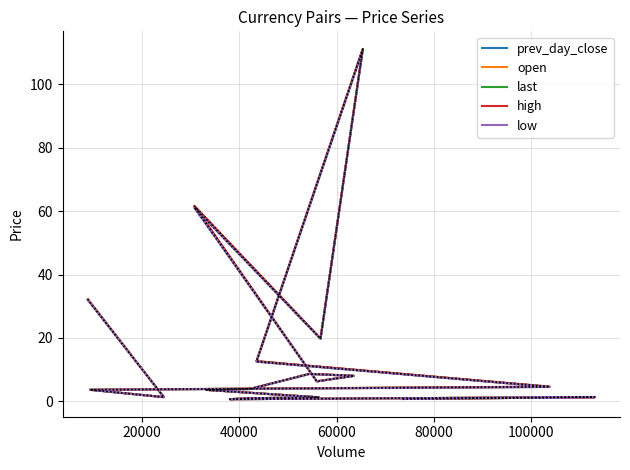

Does the chart have visible grid lines?

Yes